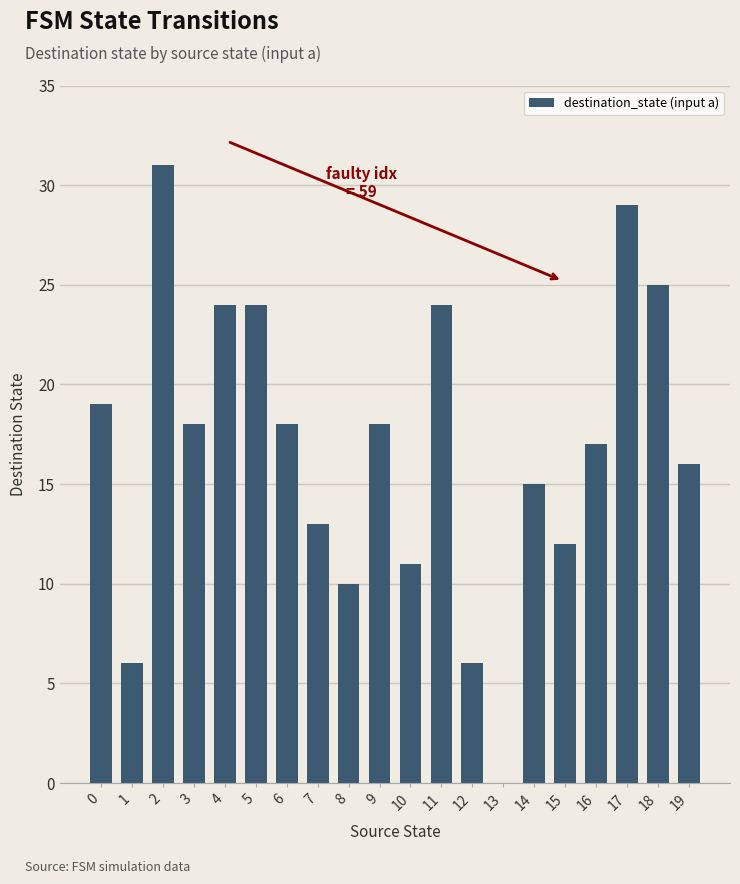

The chart shows a value of 0 at 13. True or false?

True